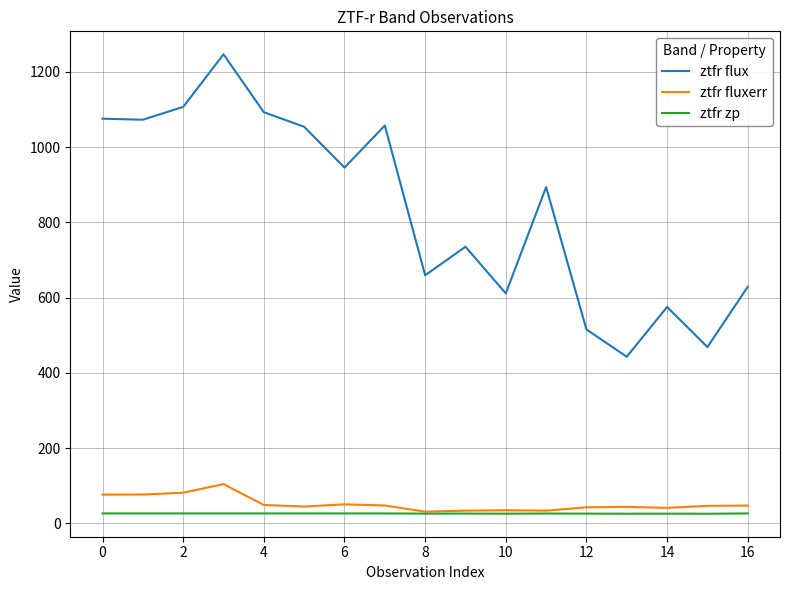

What is the highest value of the ztfr fluxerr series?

104.2